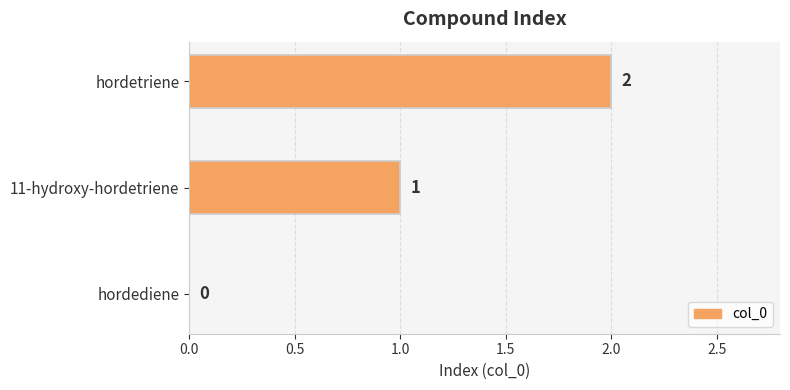

Are the bars grouped side by side (vs. stacked)?

No